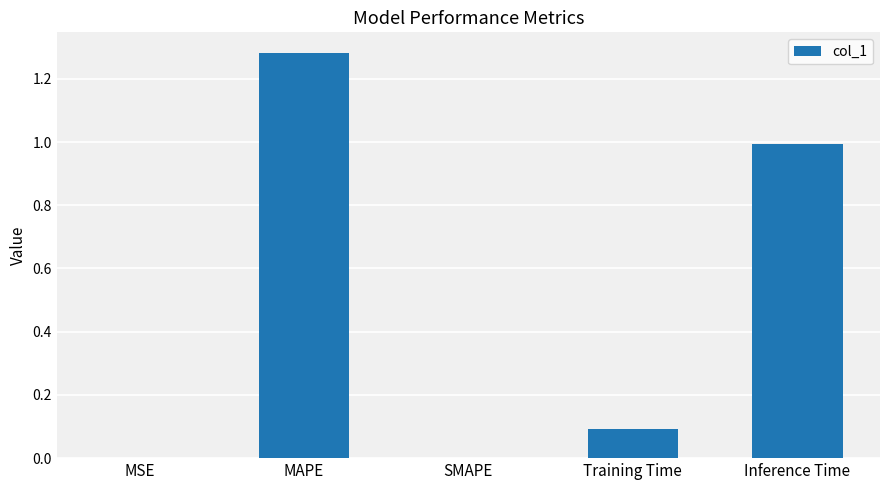

Which has a higher value, Inference Time or MSE?

Inference Time